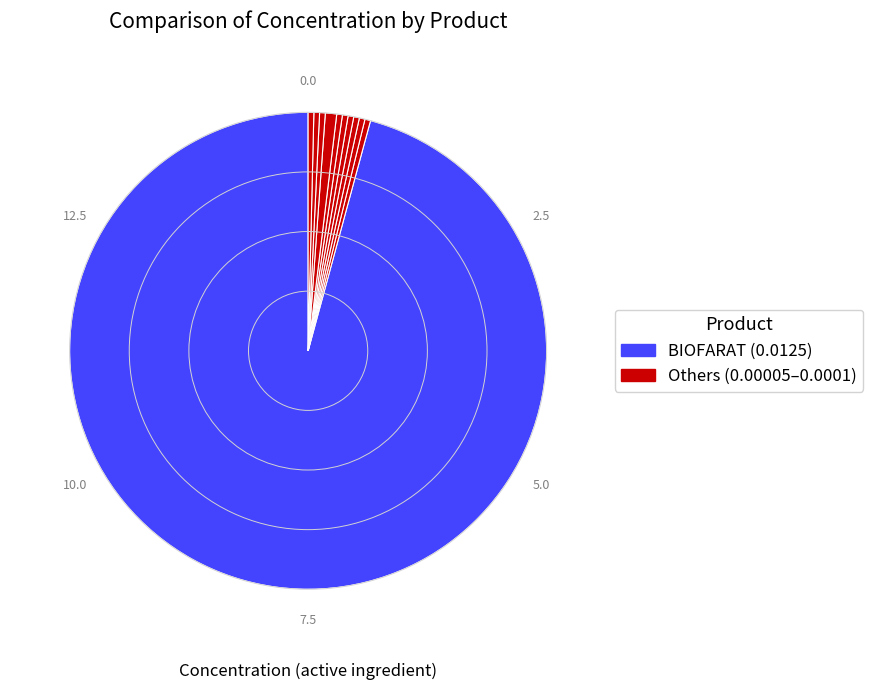

How many segments does this pie chart have?

11